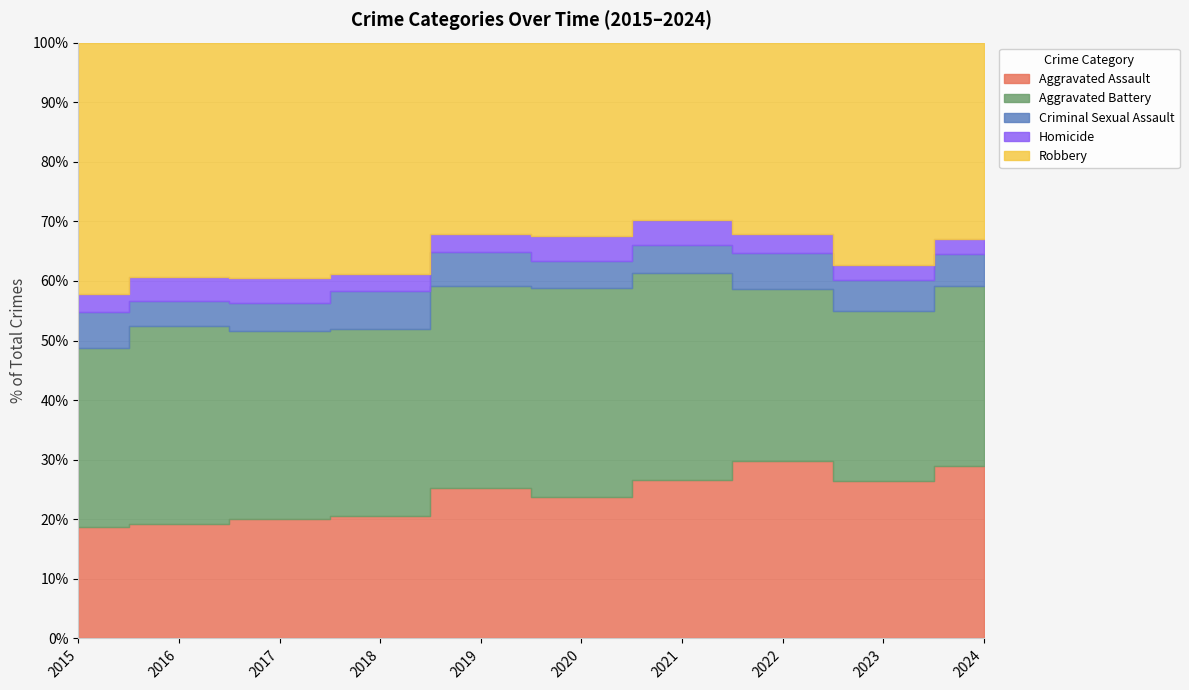

Between 2017 and 2019, which is larger?

2019